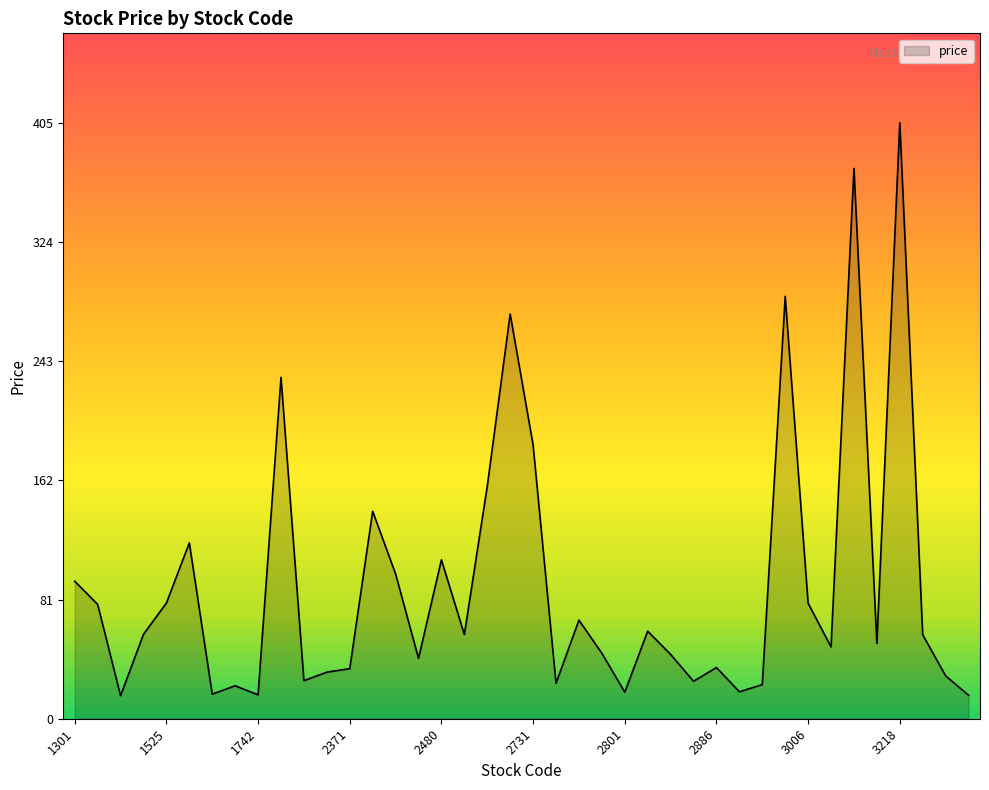

What is the smallest value displayed?

15.7